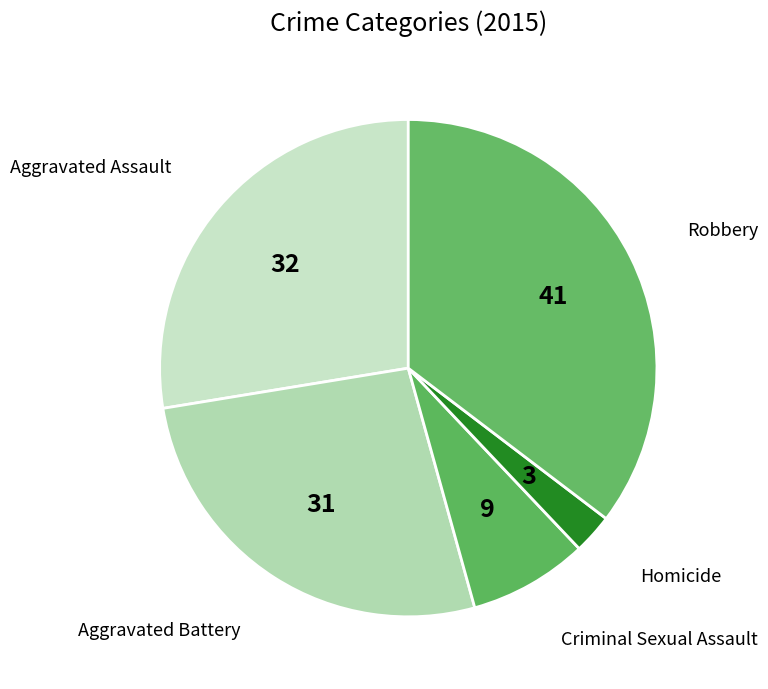

Is it true that Aggravated Battery is 13% of the pie?

False